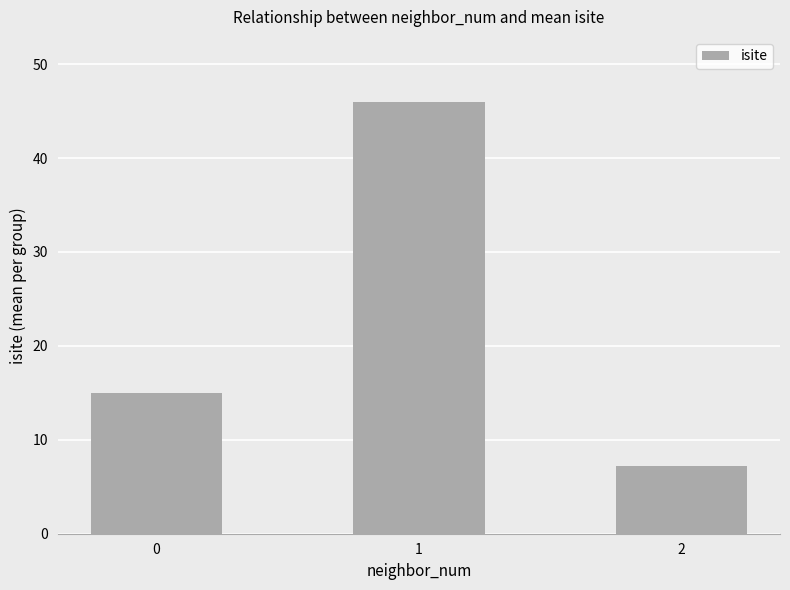

What is the value of the 2nd bar from the left?

46.0